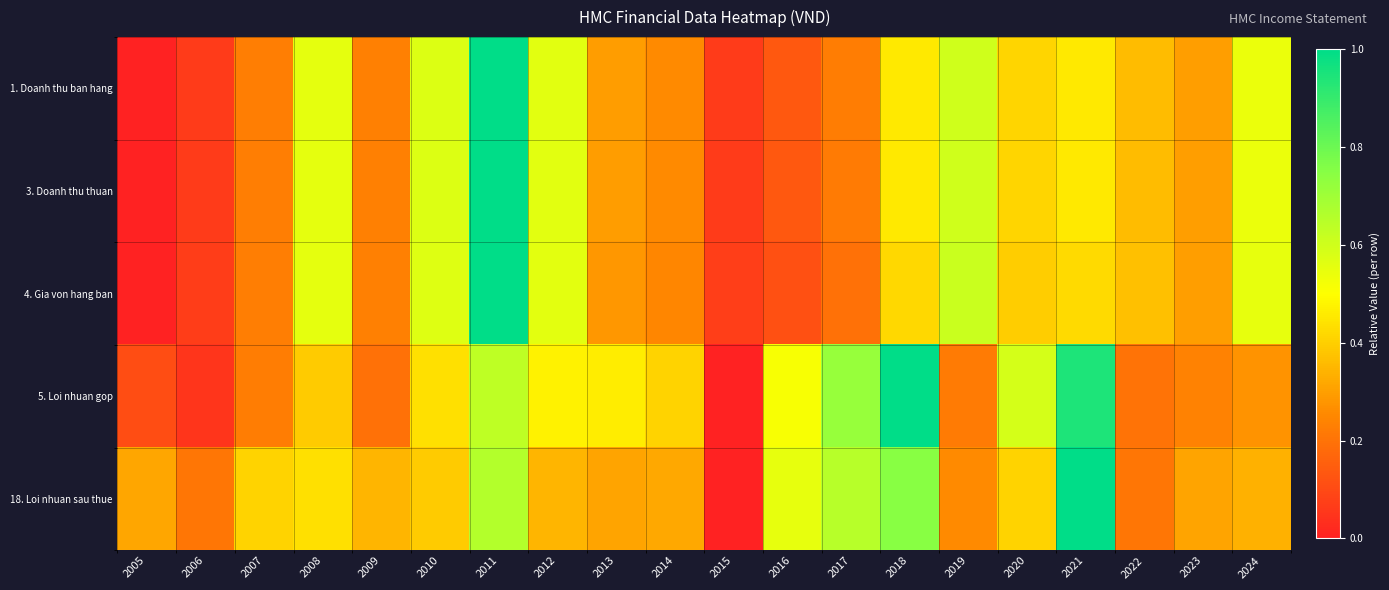

Reading right to left, transcribe all the data shown in this chart.

1. Doanh thu ban hang: 2024=0.5	2023=0.3	2022=0.4	2021=0.5	2020=0.4	2019=0.6	2018=0.5	2017=0.2	2016=0.1	2015=0.1	2014=0.3	2013=0.3	2012=0.6	2011=1.0	2010=0.6	2009=0.2	2008=0.6	2007=0.2	2006=0.1	2005=0.0
3. Doanh thu thuan: 2024=0.5	2023=0.3	2022=0.4	2021=0.5	2020=0.4	2019=0.6	2018=0.5	2017=0.2	2016=0.1	2015=0.1	2014=0.3	2013=0.3	2012=0.6	2011=1.0	2010=0.6	2009=0.2	2008=0.6	2007=0.2	2006=0.1	2005=0.0
4. Gia von hang ban: 2024=0.5	2023=0.3	2022=0.4	2021=0.4	2020=0.4	2019=0.6	2018=0.4	2017=0.2	2016=0.1	2015=0.1	2014=0.2	2013=0.3	2012=0.6	2011=1.0	2010=0.6	2009=0.2	2008=0.6	2007=0.2	2006=0.1	2005=0.0
5. Loi nhuan gop: 2024=0.3	2023=0.2	2022=0.2	2021=0.9	2020=0.6	2019=0.2	2018=1.0	2017=0.7	2016=0.5	2015=0.0	2014=0.4	2013=0.5	2012=0.5	2011=0.6	2010=0.4	2009=0.2	2008=0.4	2007=0.2	2006=0.0	2005=0.1
18. Loi nhuan sau thue: 2024=0.3	2023=0.3	2022=0.2	2021=1.0	2020=0.4	2019=0.3	2018=0.7	2017=0.7	2016=0.5	2015=0.0	2014=0.3	2013=0.3	2012=0.3	2011=0.7	2010=0.4	2009=0.3	2008=0.4	2007=0.4	2006=0.2	2005=0.3